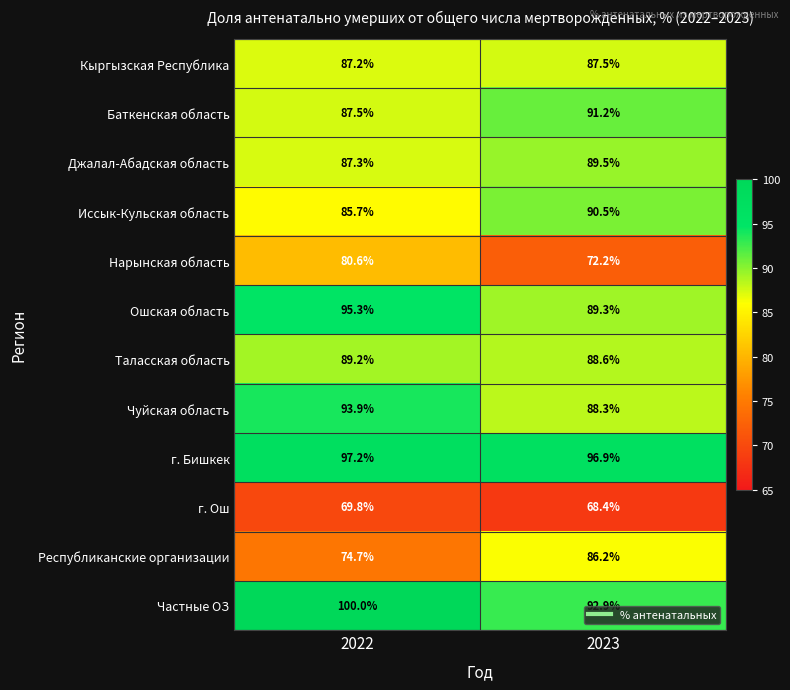

What is the maximum value shown in the chart?

100.0